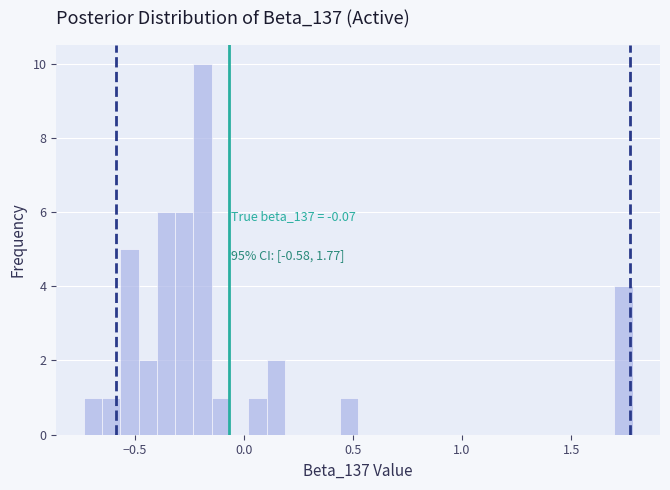

Around what value on the x-axis is the tallest bar? Give the approximate position of its centre, as read against the axis.

-0.20